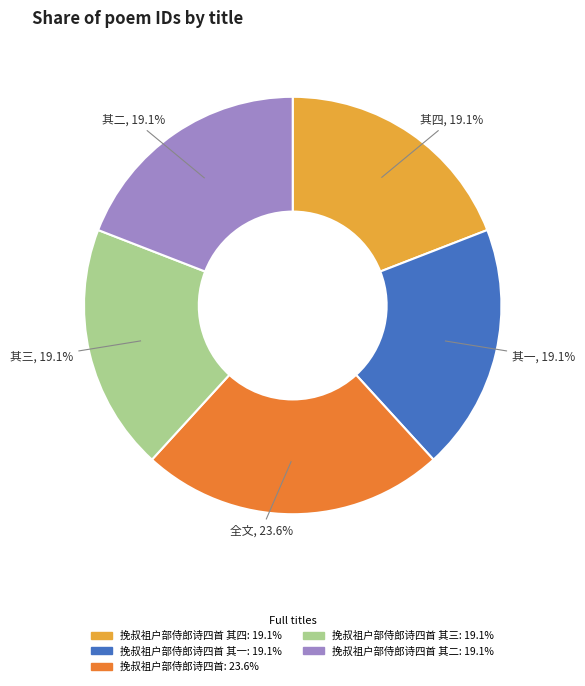

Is there a majority slice in this chart?

No